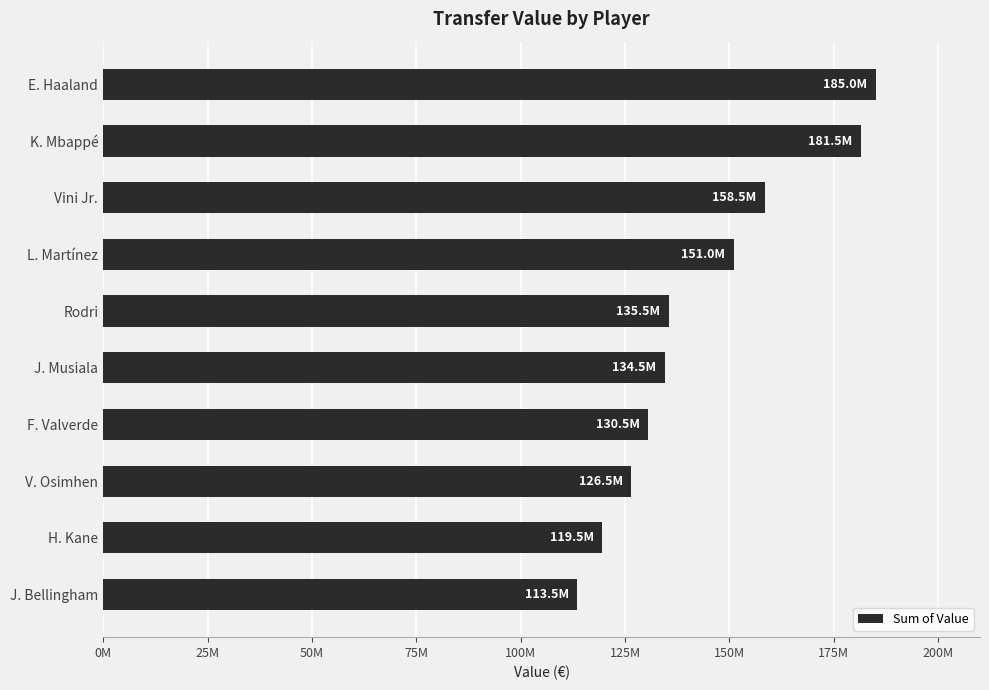

What is the average value?

143600000